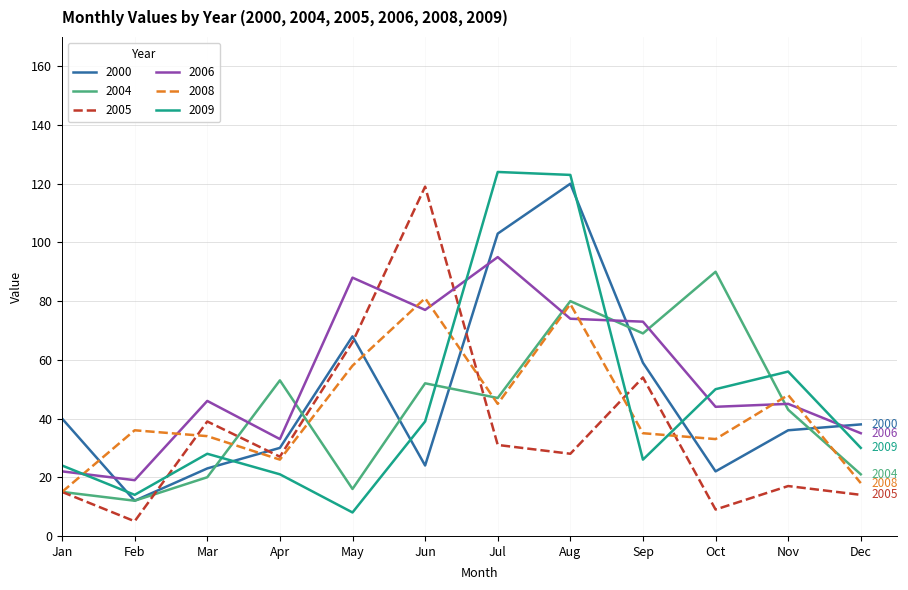

Which series ends up on top after the final intersection of 2000 and 2005?

2000